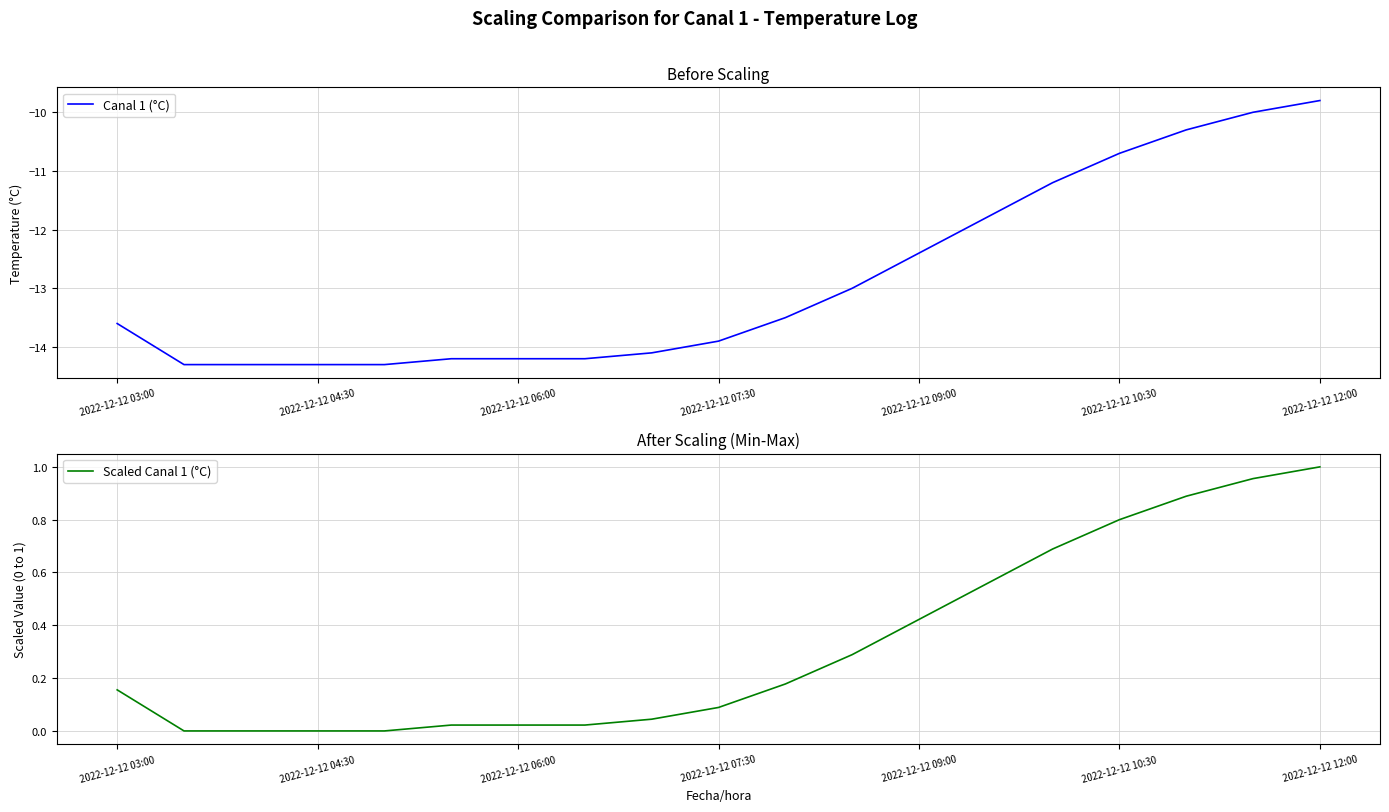

At which label does Canal 1 (°C) reach its peak?

2022-12-12 12:00